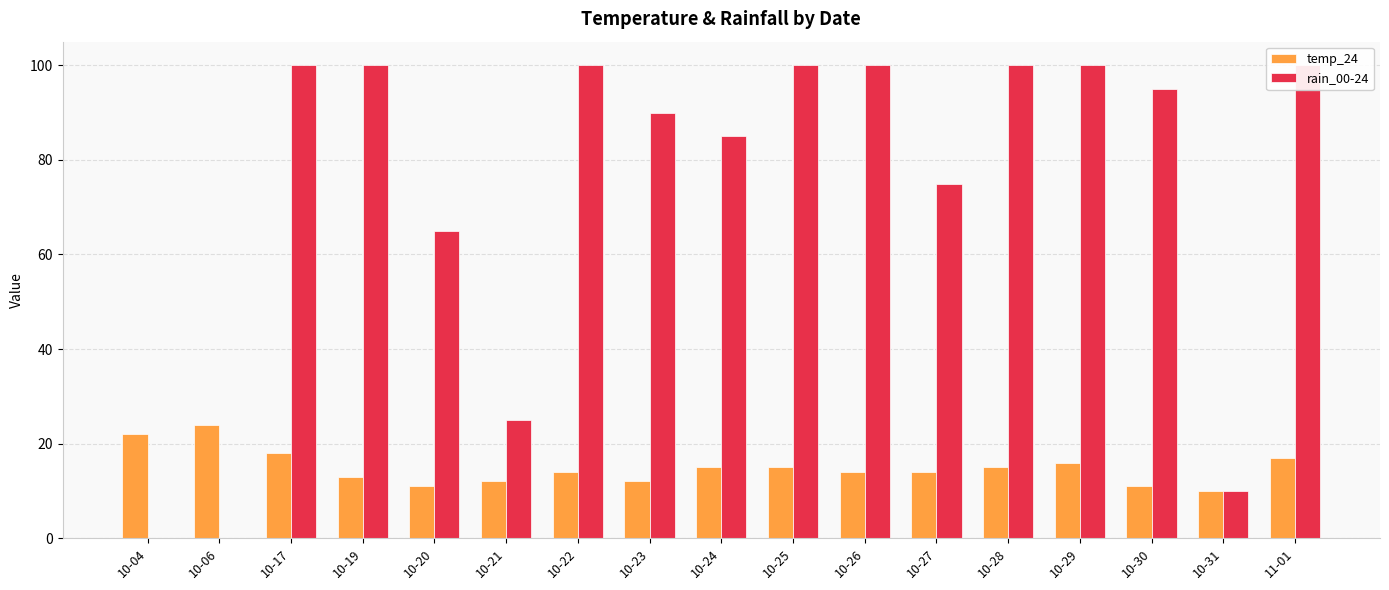

What position from the left is 10-29?

14